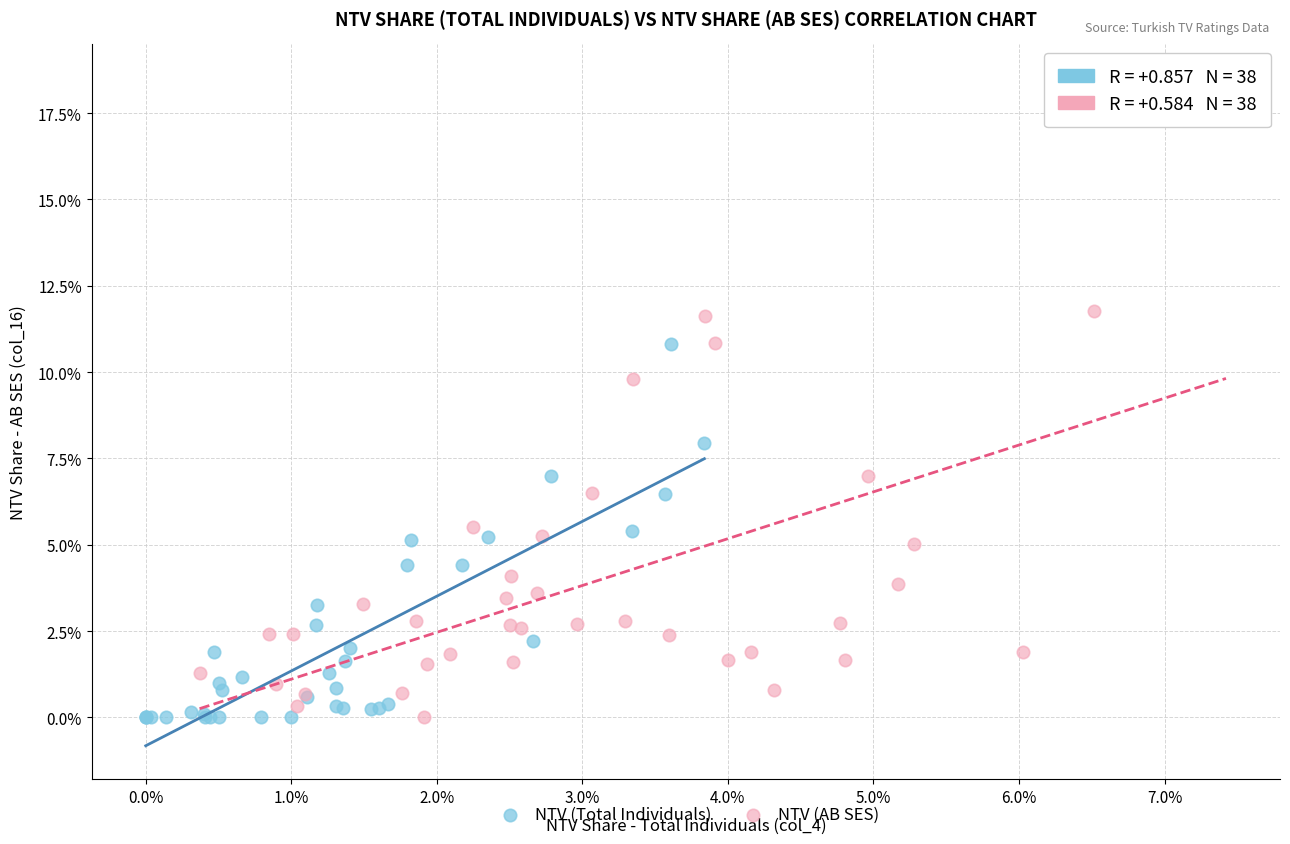

What are all the series names shown in the legend?

NTV (Total Individuals), NTV (AB SES)